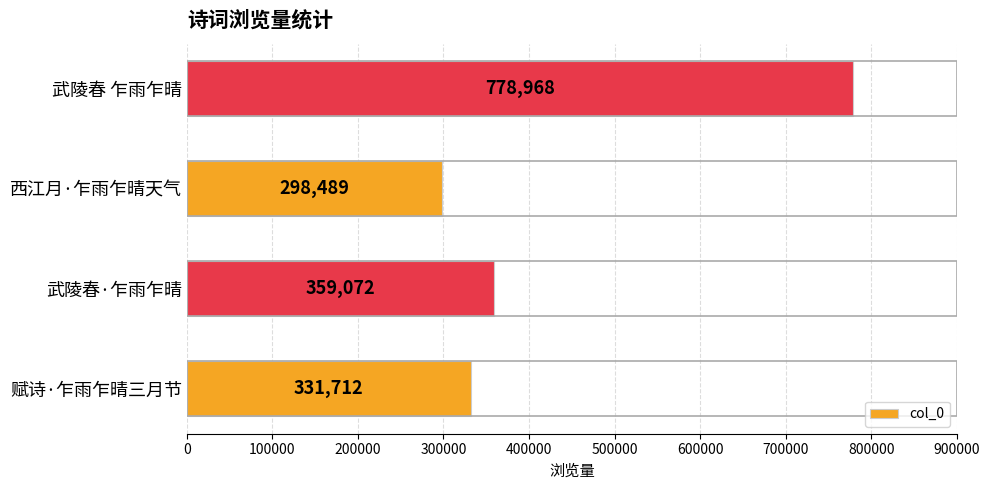

True or false: the data shows 298489 at 西江月·乍雨乍晴天气.

True